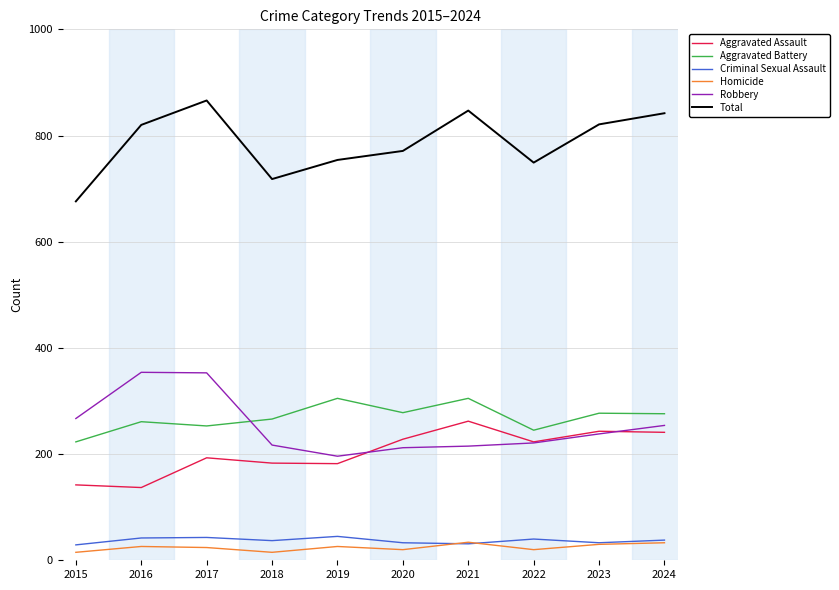

What is the average value of the Aggravated Assault series?

203